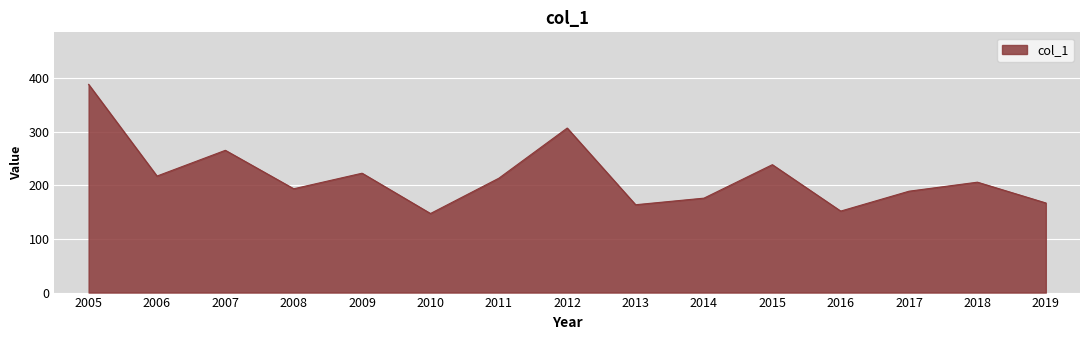

What is the difference between the maximum and minimum values?

241.1